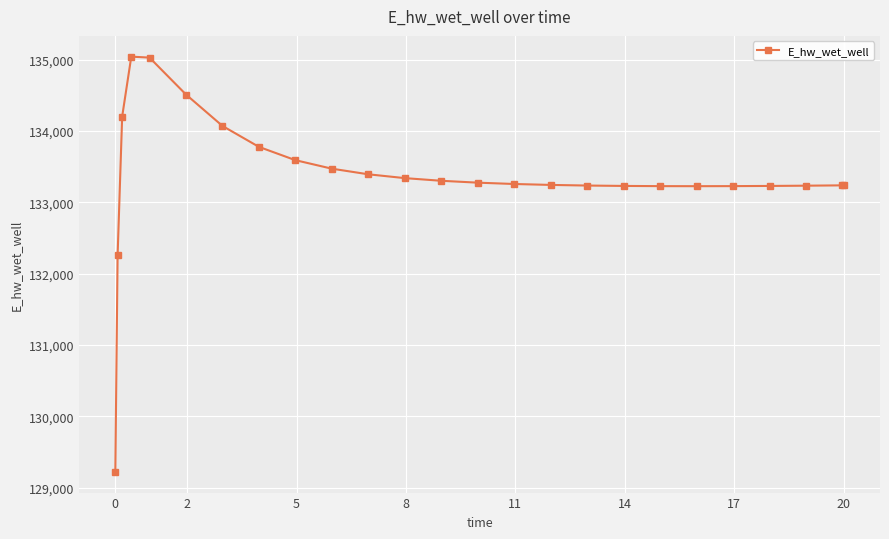

What is the sum of all values?

3334063.4